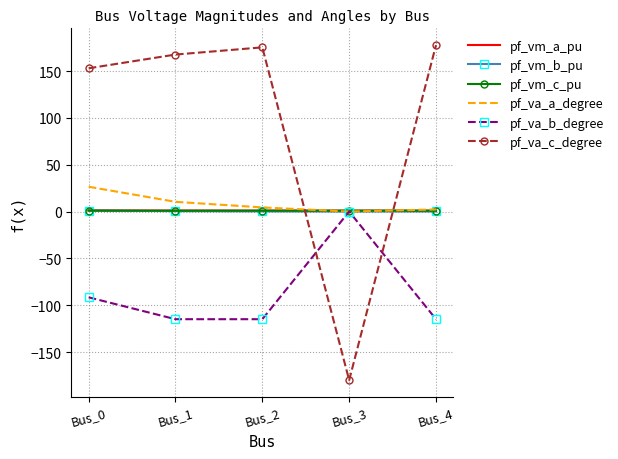

True or false: pf_vm_a_pu has more than 2 points higher than both neighbors.

False